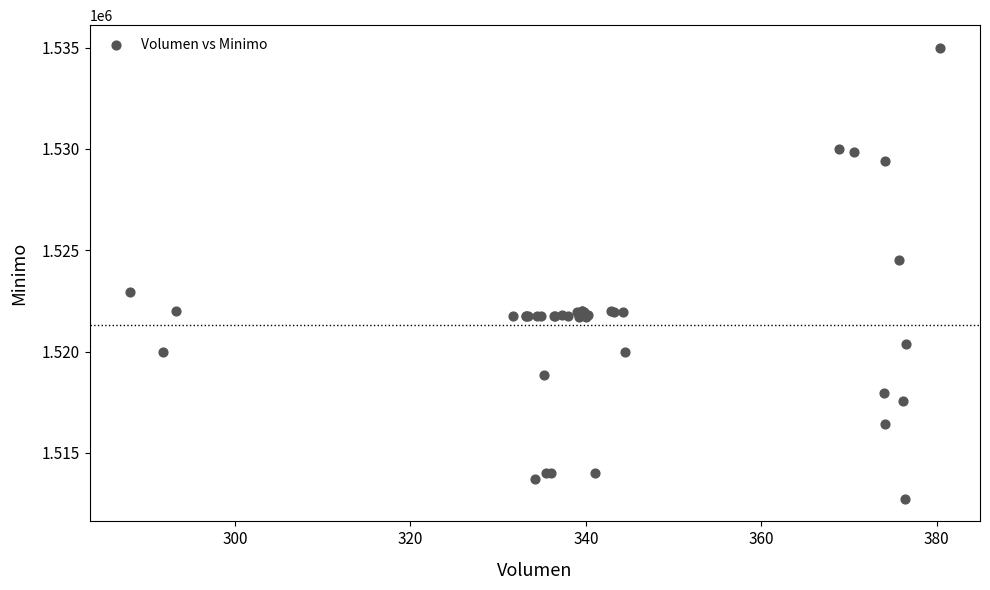

What Y value in the scatter plot is closest to 1523862?

1524513